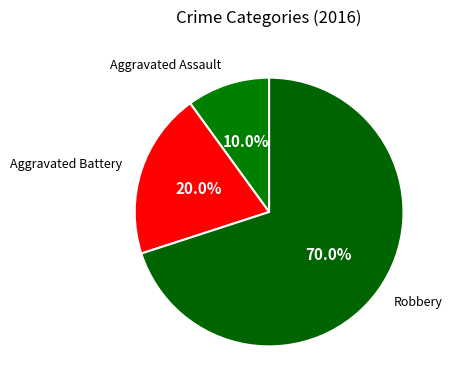

How many segments does this pie chart have?

3